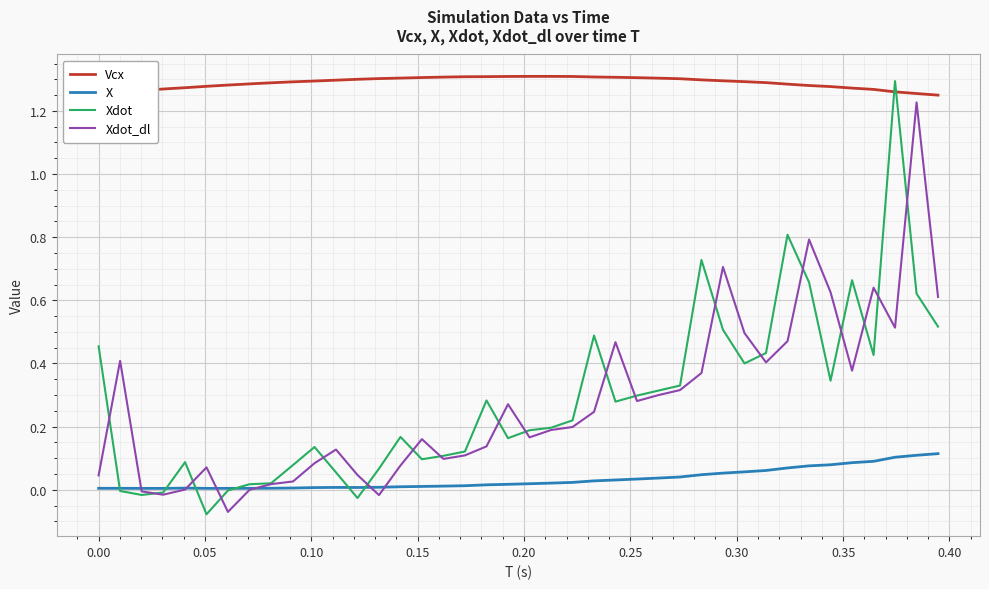

Which series has the largest total across all categories?

Vcx